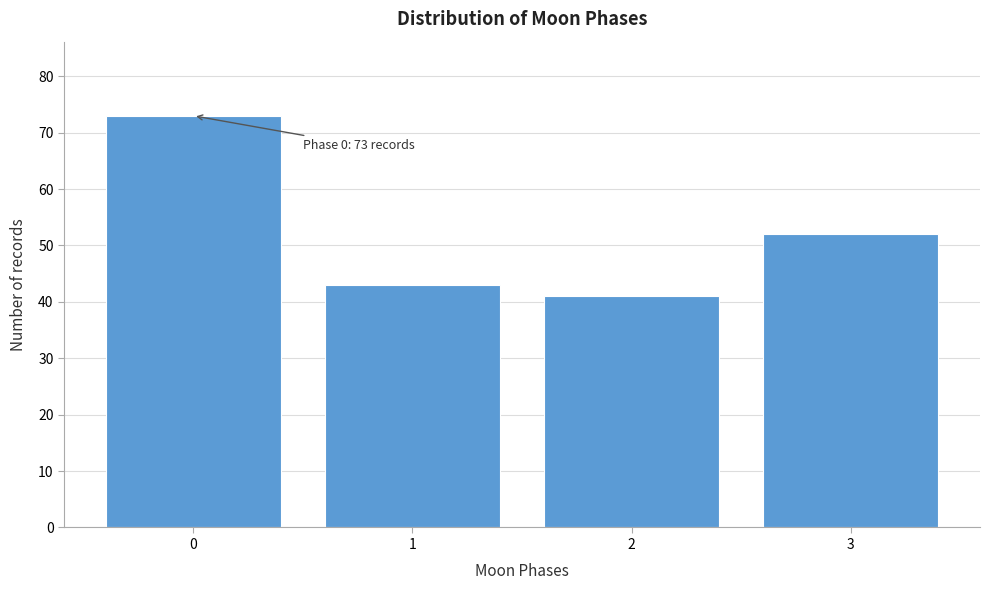

Reading left to right, what are all the values shown in this chart?

73	43	41	52